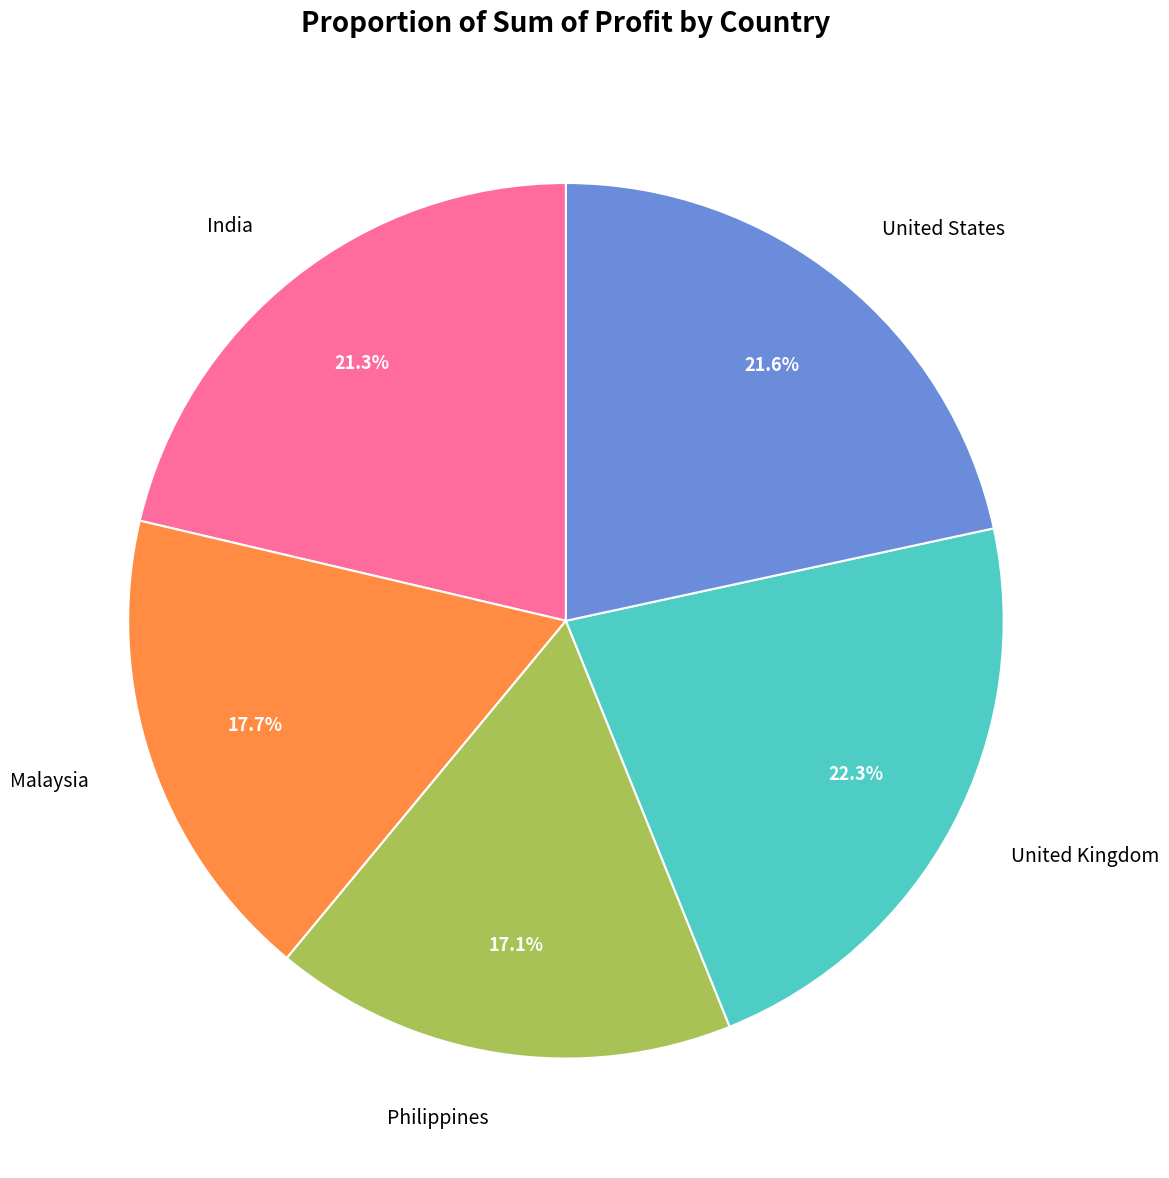

Approximately how many times larger is the value at United States compared to Philippines?

1.3